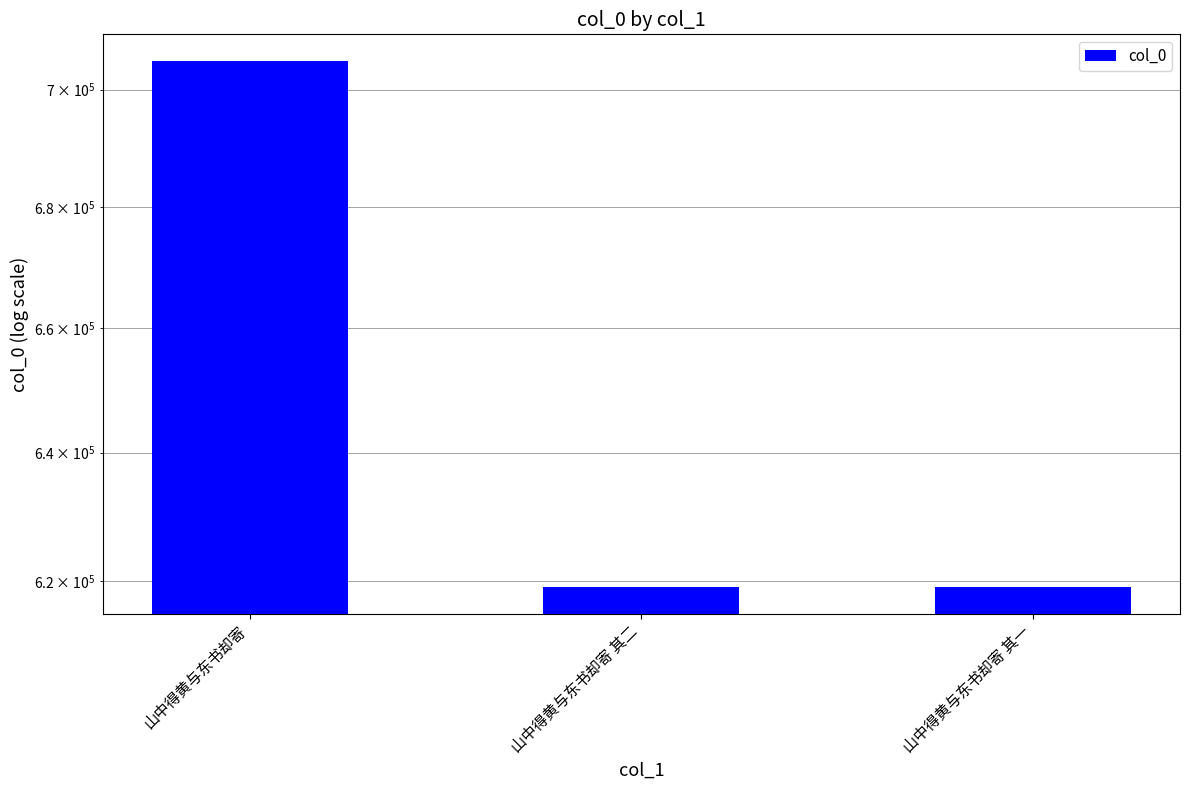

What is the maximum value shown in the chart?

705030